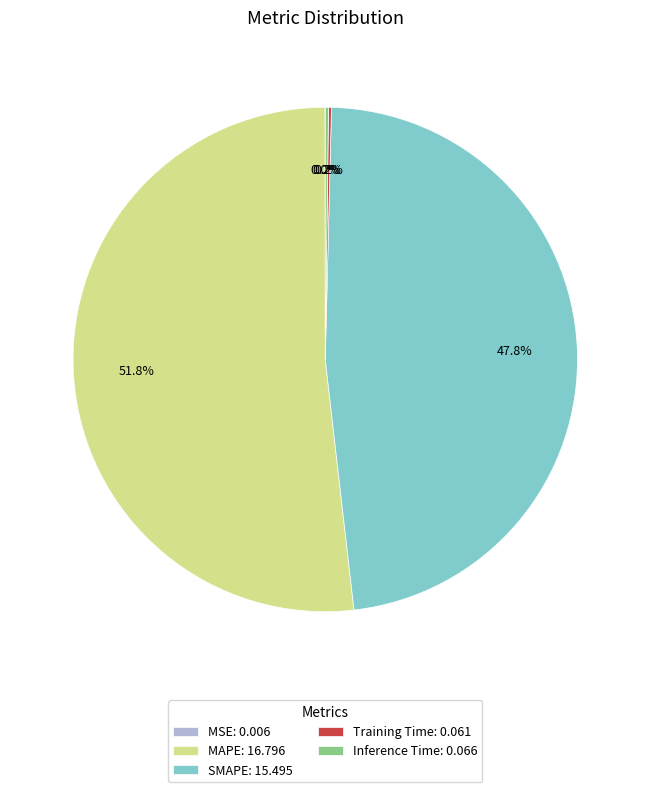

What percentage do SMAPE: 15.495 and MAPE: 16.796 together represent?

99.6%